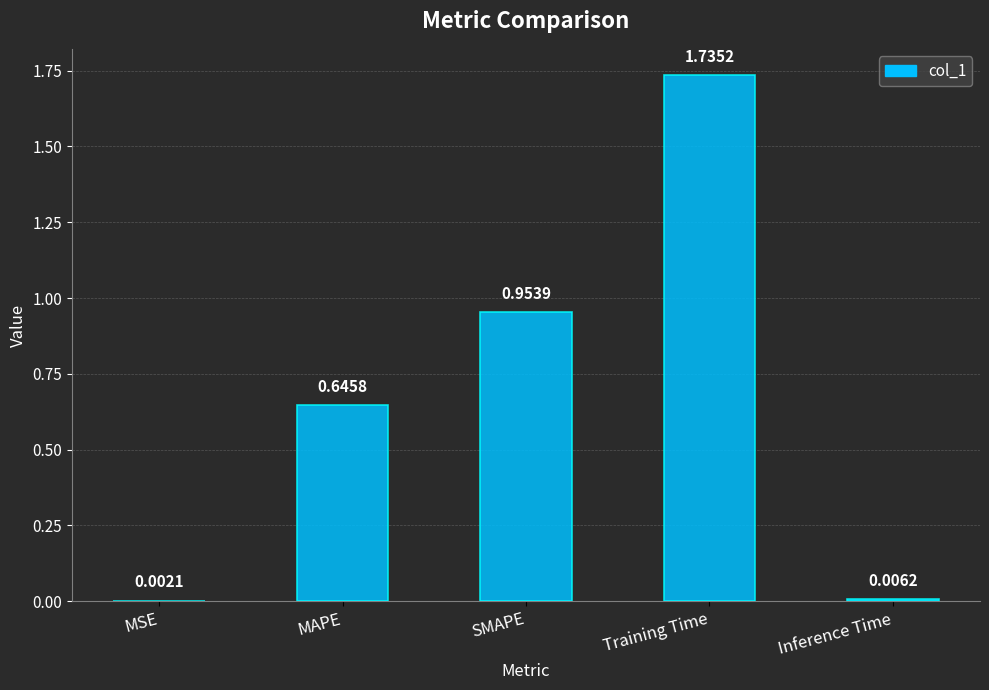

At which category does the chart reach its peak across all series?

Training Time